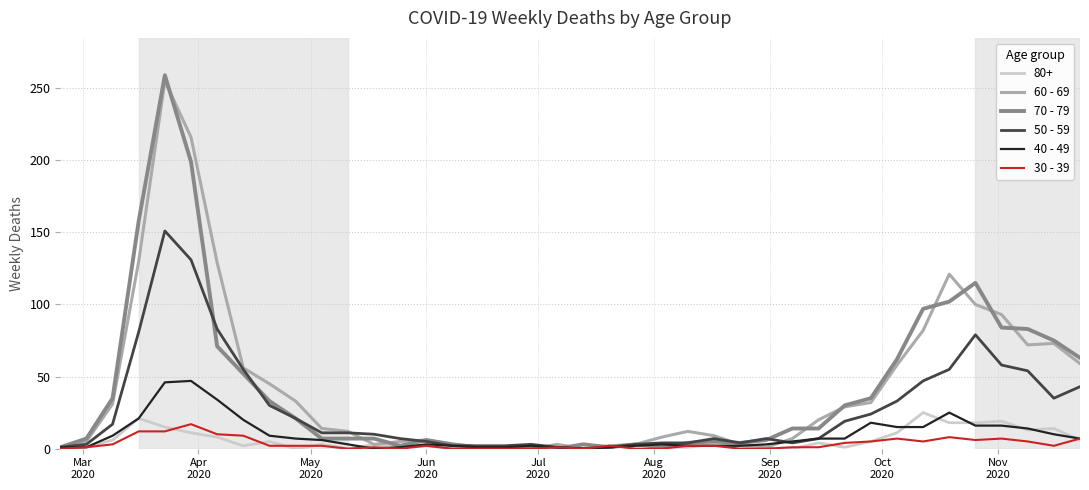

What is the maximum value shown in the chart?

259